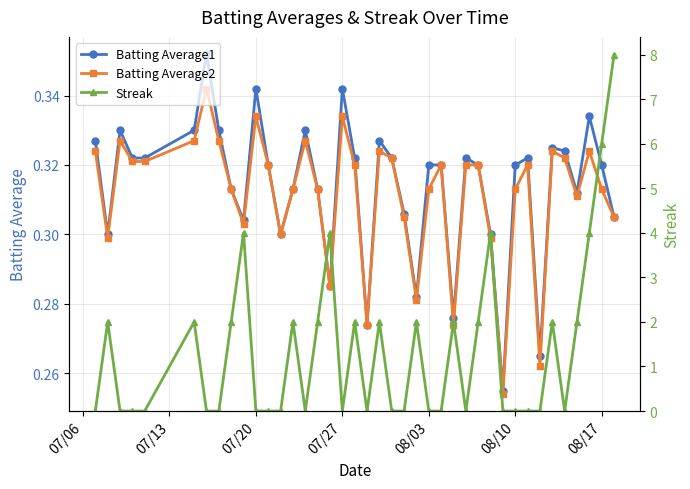

How many interior local valleys does the Batting Average1 series have?

10